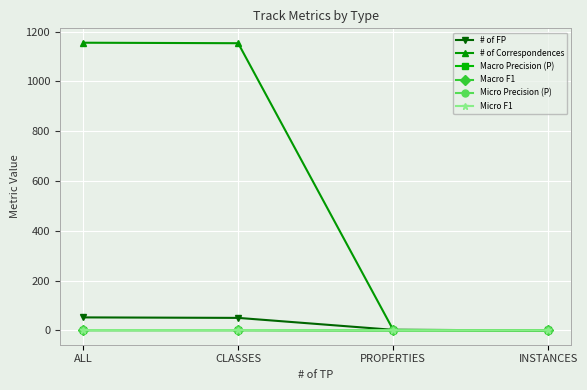

Does the chart have visible grid lines?

Yes